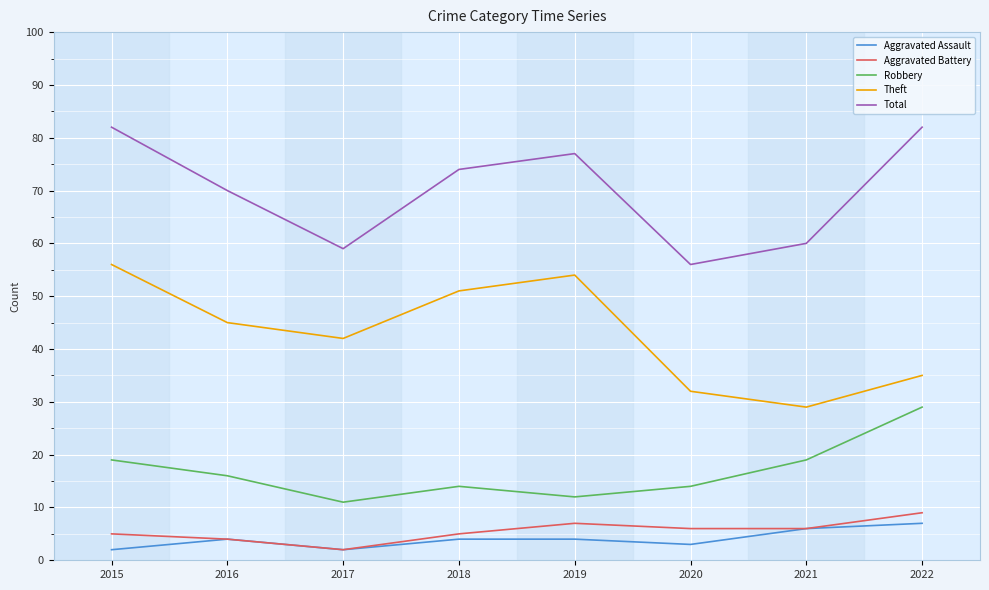

Which series has the largest total across all categories?

Total